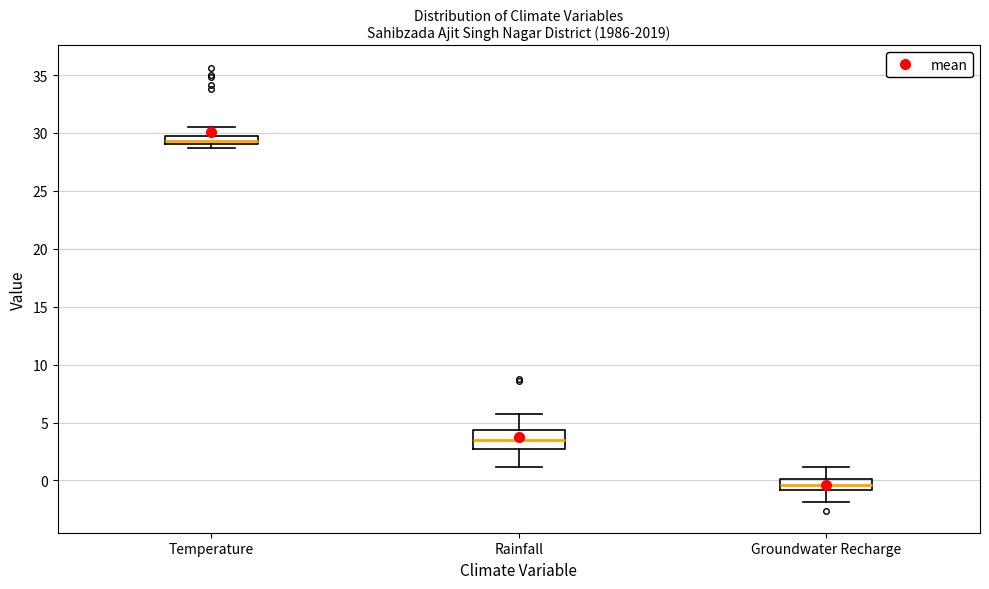

Where does the median line of the box for Rainfall sit on the y-axis? The values are not printed on the chart, so give them approximately, as read against the axis.

3.5